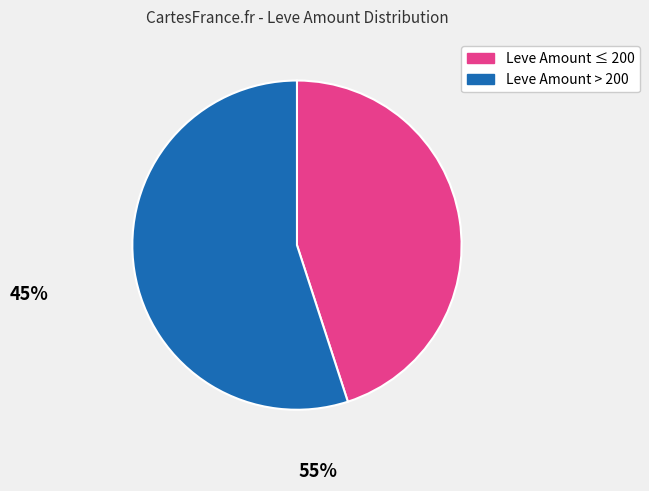

Is there a majority slice in this chart?

Yes